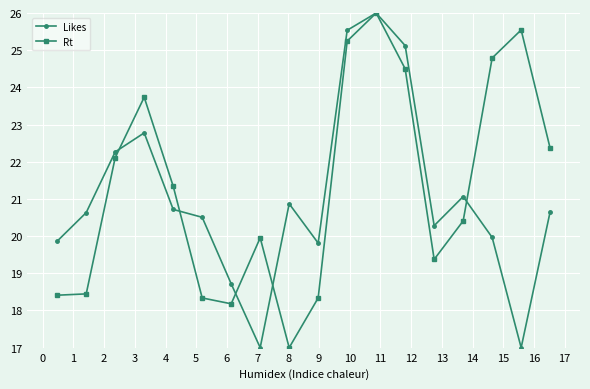

What is the value of the Likes point at the 7th from the left?

18.7